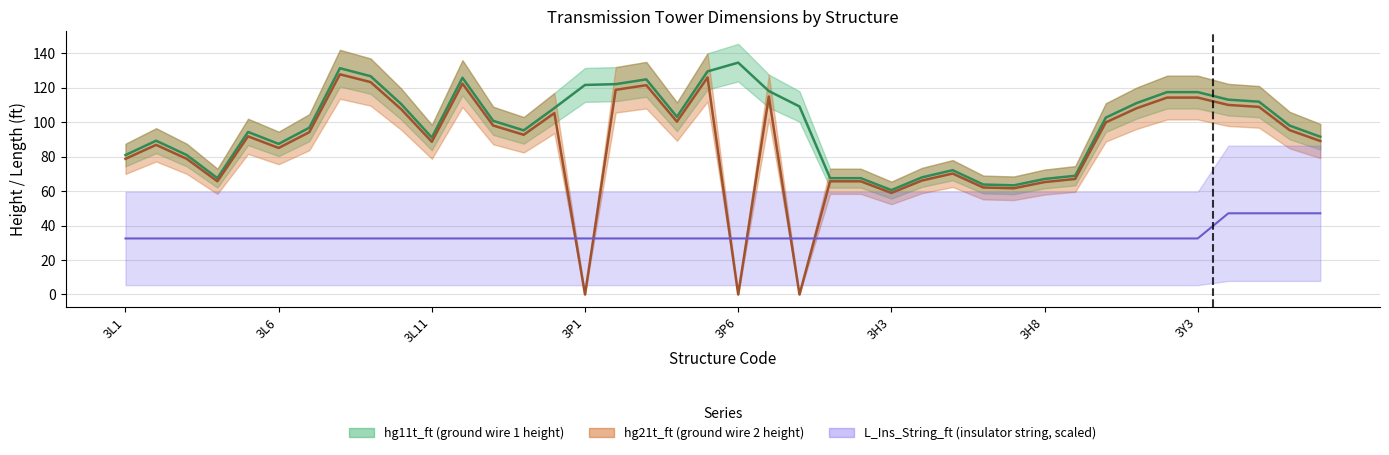

True or false: L_Ins_String_ft has a value of 32.5 at 3P7.

True